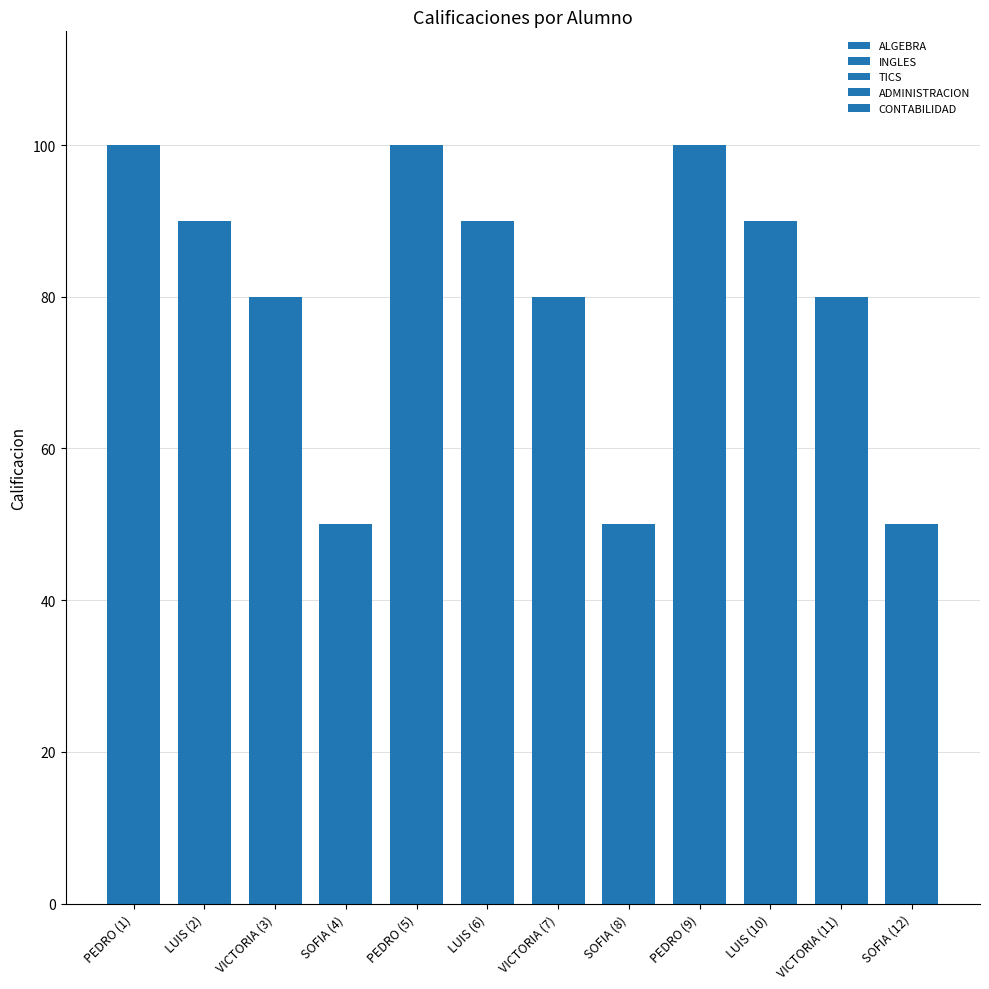

Reading left to right, transcribe all the data shown in this chart.

ALGEBRA: 100	90	80	50	100	90	80	50	100	90	80	50
INGLES: 100	90	80	50	100	90	80	50	100	90	80	50
TICS: 100	90	80	50	100	90	80	50	100	90	80	50
ADMINISTRACION: 100	90	80	50	100	90	80	50	100	90	80	50
CONTABILIDAD: 100	90	80	50	100	90	80	50	100	90	80	50